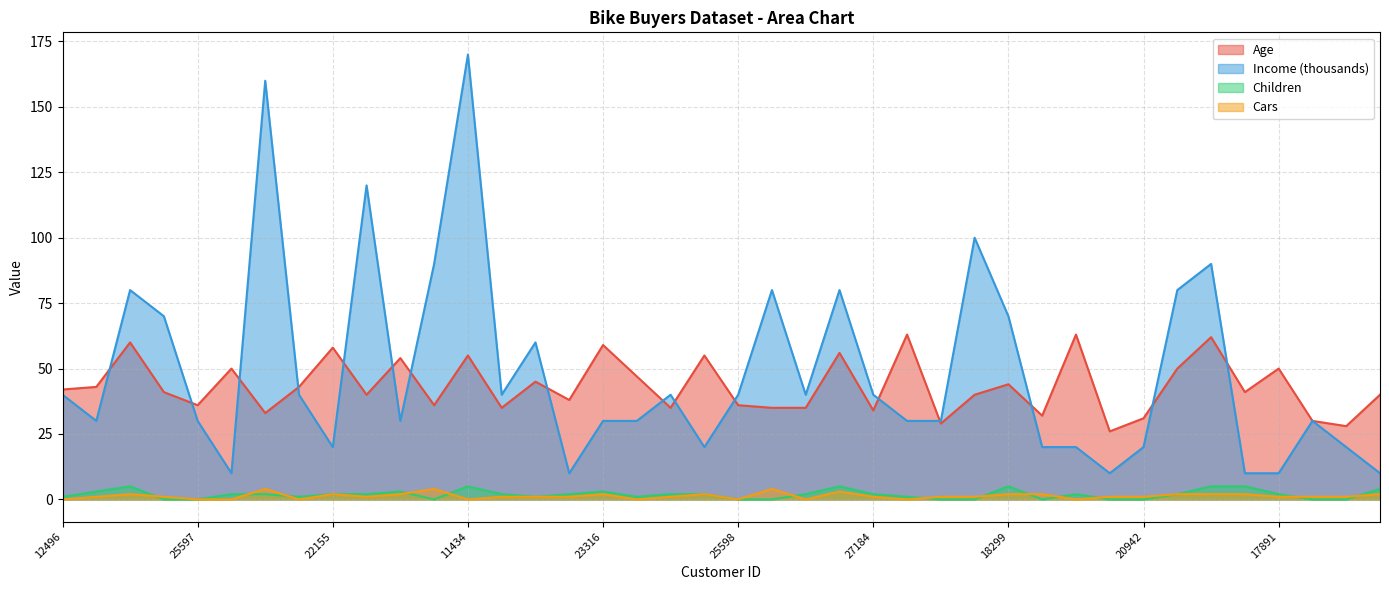

What position from the right is 16259?

1